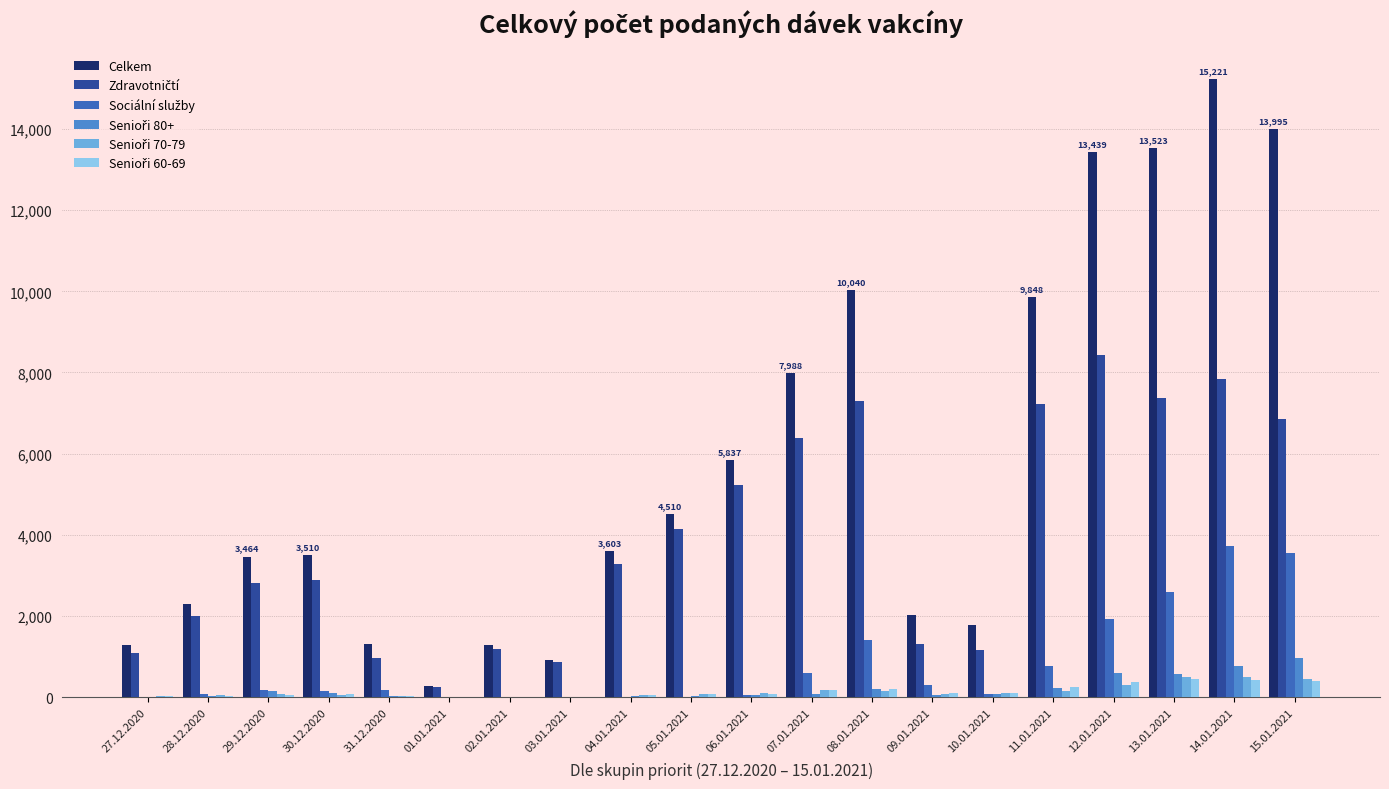

Is the value of Senioři 60-69 at 28.12.2020 greater than the value of Senioři 80+ at 11.01.2021?

No